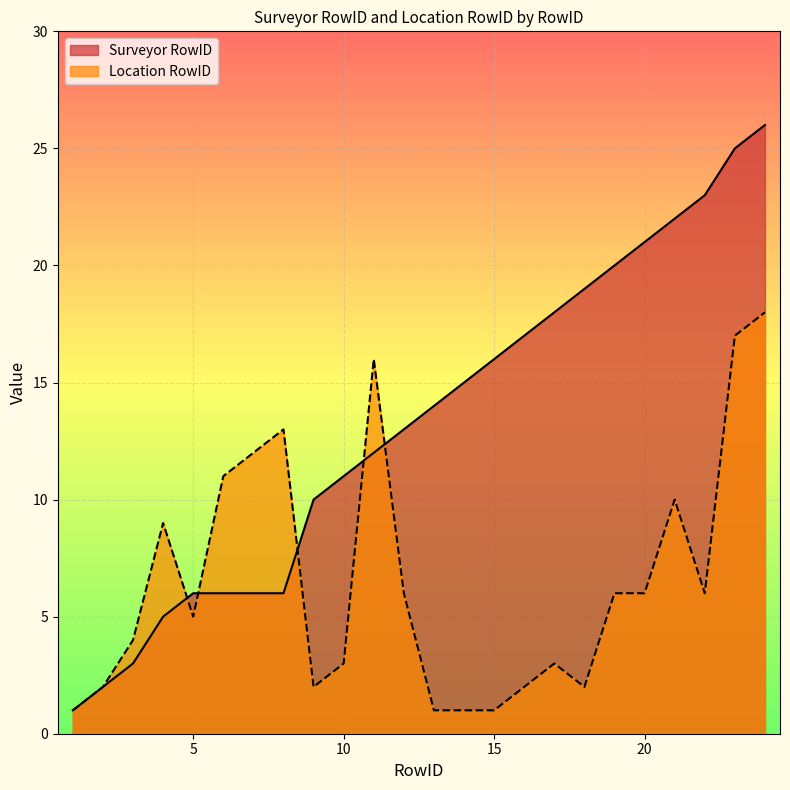

How many values in the Surveyor RowID series exceed 14?

11